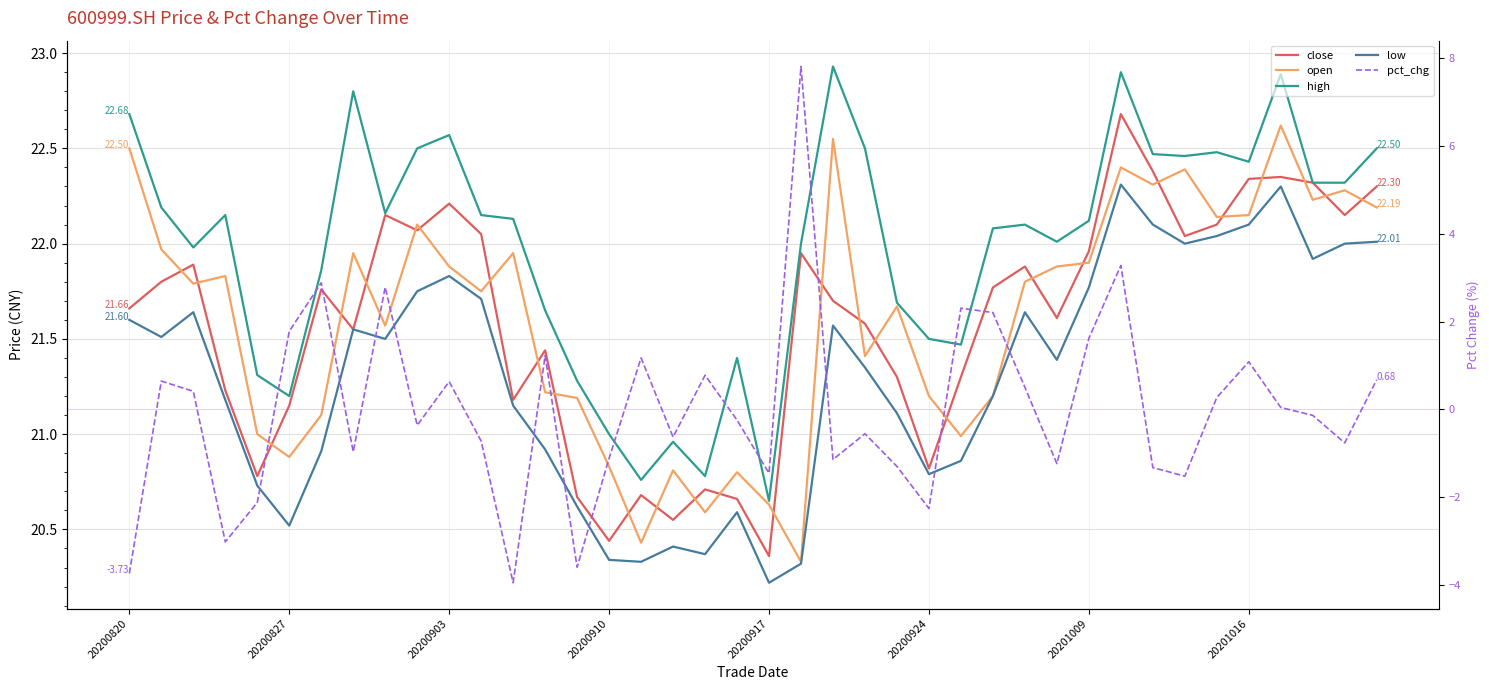

At how many categories does at least one series exceed 21?

35